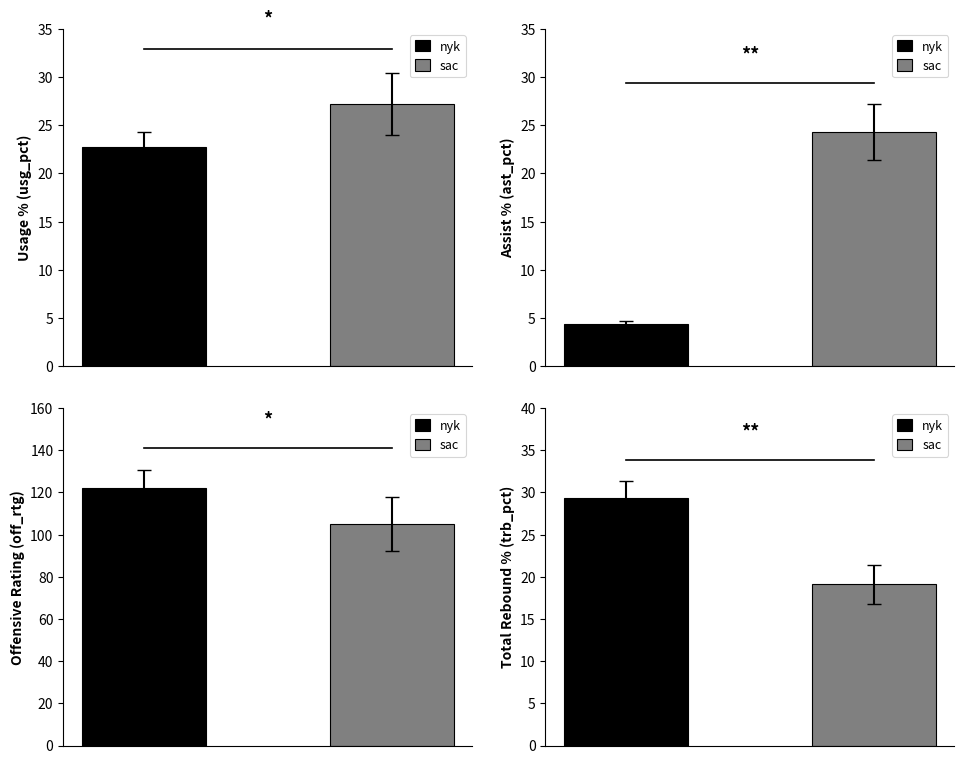

Rank the series at trb_pct from highest to lowest value.

nyk, sac